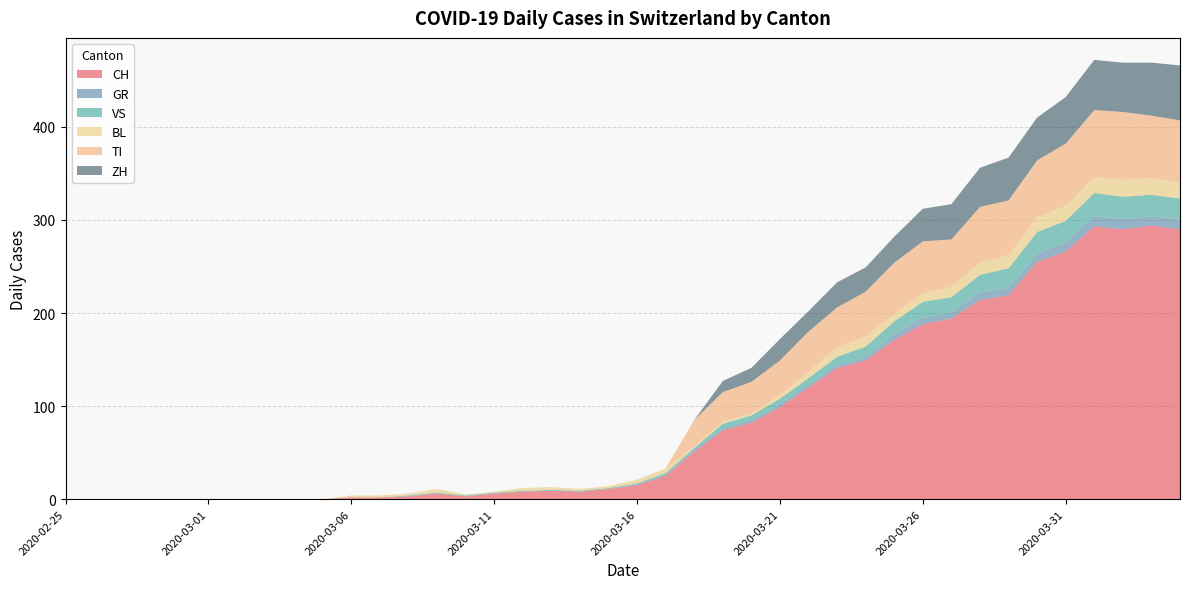

Reading left to right, list all the values displayed in this chart.

CH: 0	0	0	0	0	0	0	0	0	0	2	2	3	6	3	6	8	9	8	11	15	25	51	74	82	99	120	141	149	171	188	194	214	219	255	266	293	290	294	290
GR: 0	0	0	0	0	0	0	0	0	0	0	0	0	0	0	0	0	0	0	0	1	1	2	2	3	3	3	3	3	6	7	7	8	8	9	10	11	11	10	10
VS: 0	0	0	0	0	0	0	0	0	0	0	0	1	1	1	1	1	1	1	1	1	2	2	5	5	6	7	9	12	14	17	16	19	21	23	23	25	24	23	23
BL: 0	0	0	0	0	0	0	0	0	0	2	2	2	4	1	1	3	3	2	2	4	5	2	2	2	4	7	10	11	8	9	11	13	14	16	16	17	18	18	17
TI: 0	0	0	0	0	0	0	0	0	0	0	0	0	0	0	0	0	0	0	0	0	0	28	32	34	37	43	43	48	55	56	51	60	59	61	67	72	73	67	67
ZH: 0	0	0	0	0	0	0	0	0	0	0	0	0	0	0	0	0	0	0	0	0	0	0	12	15	23	22	27	26	28	35	38	42	46	46	50	54	53	57	59